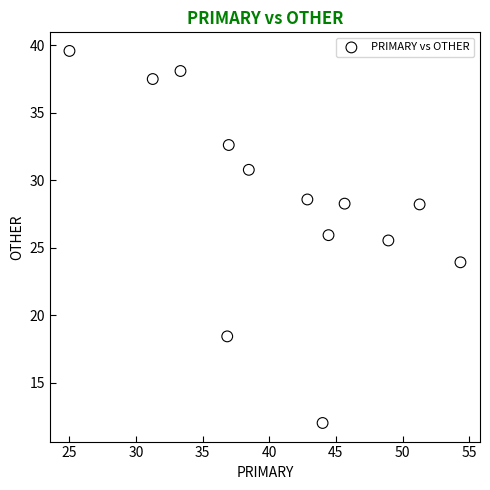

What Y value in the scatter plot is closest to 25?

25.5